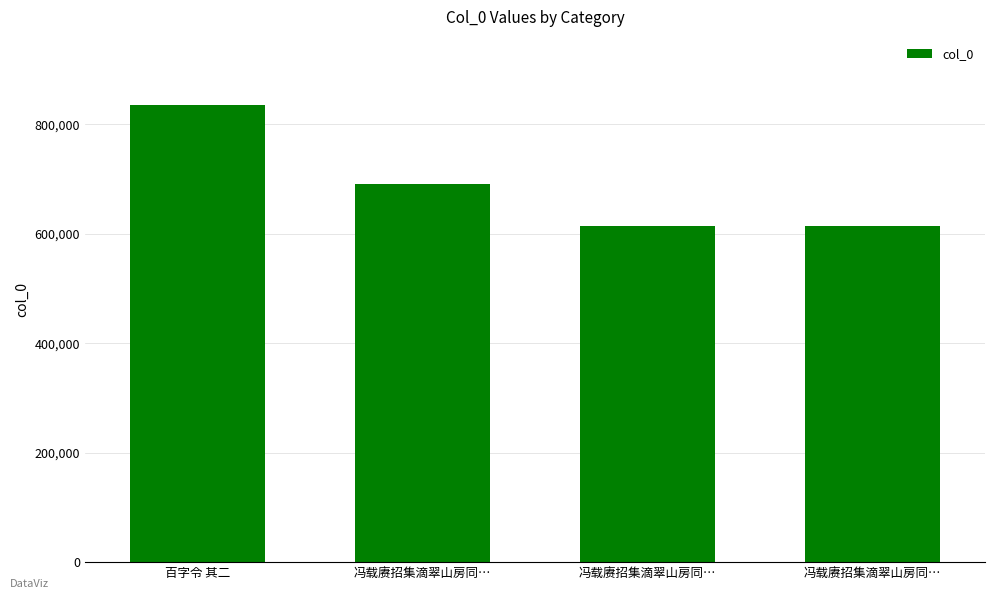

How many bars are there in total?

4